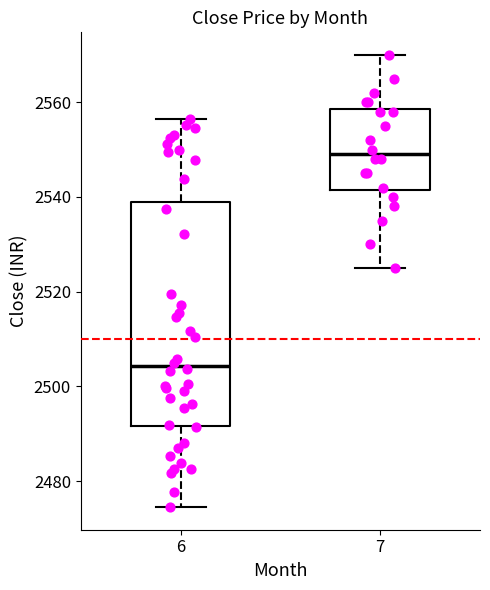

Which box's median line is the lowest?

6